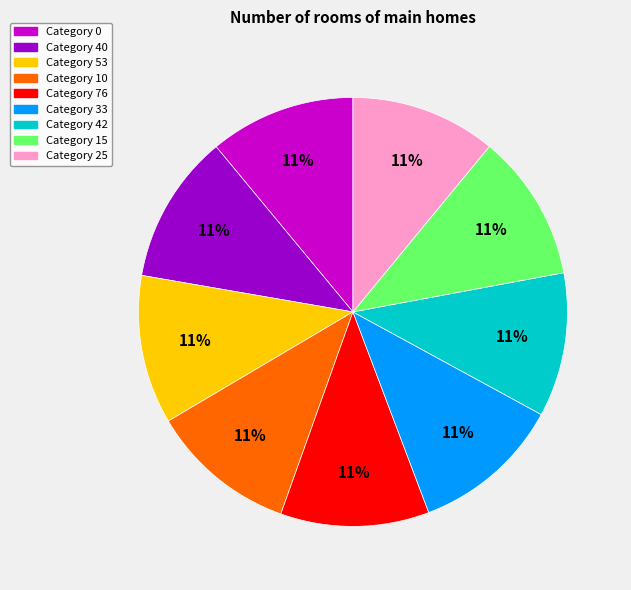

Is there a majority slice in this chart?

No